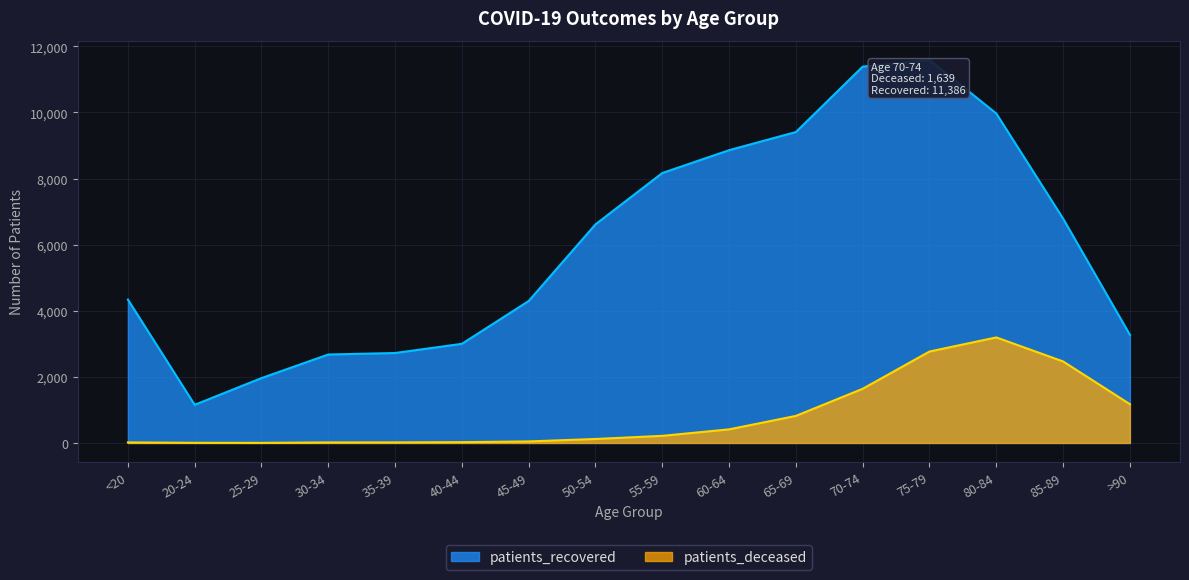

Where is the first local minimum for patients_recovered?

20-24